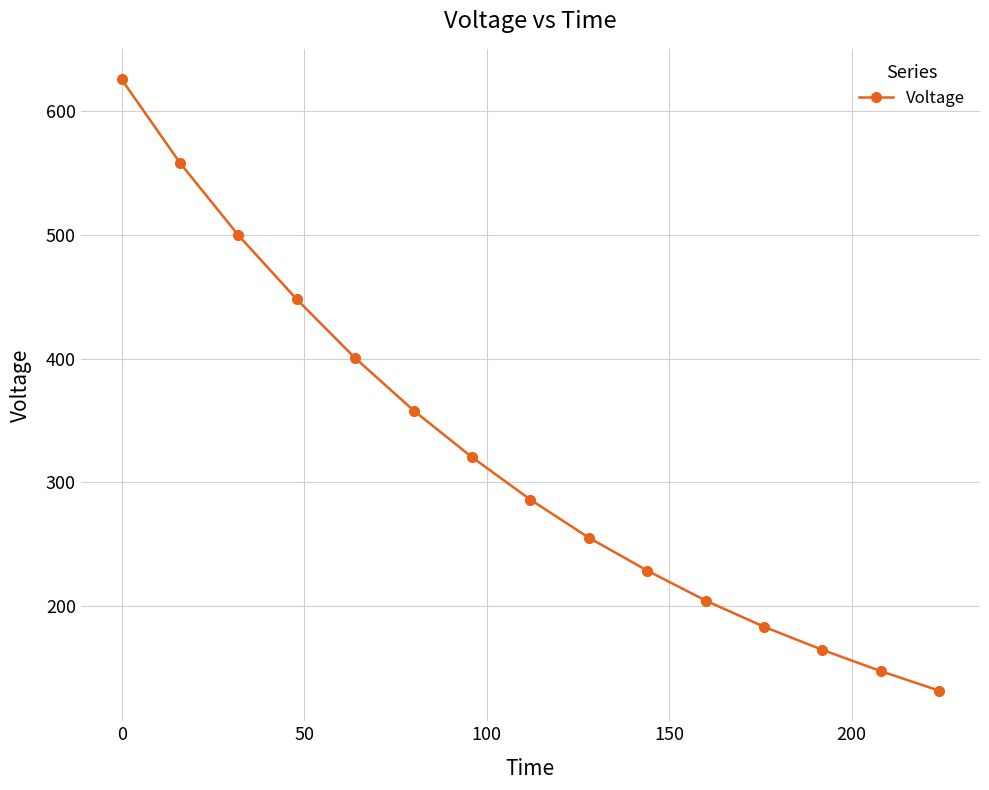

What is the sum of all values?

4812.5